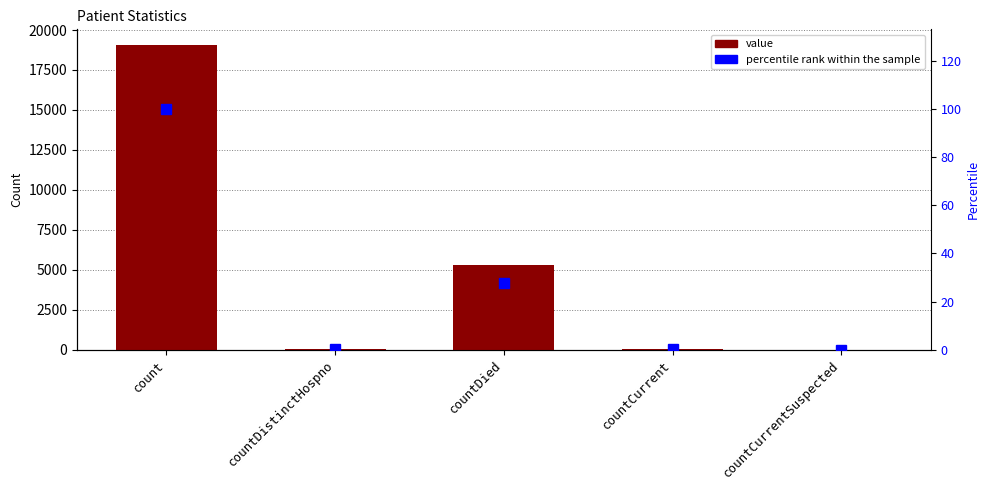

Reading left to right, what are all the values shown in this chart?

value: count=19089.0	countDistinctHospno=34.0	countDied=5272.0	countCurrent=46.0	countCurrentSuspected=0.0
percentile rank within the sample: count=100.0	countDistinctHospno=0.2	countDied=27.6	countCurrent=0.2	countCurrentSuspected=0.0